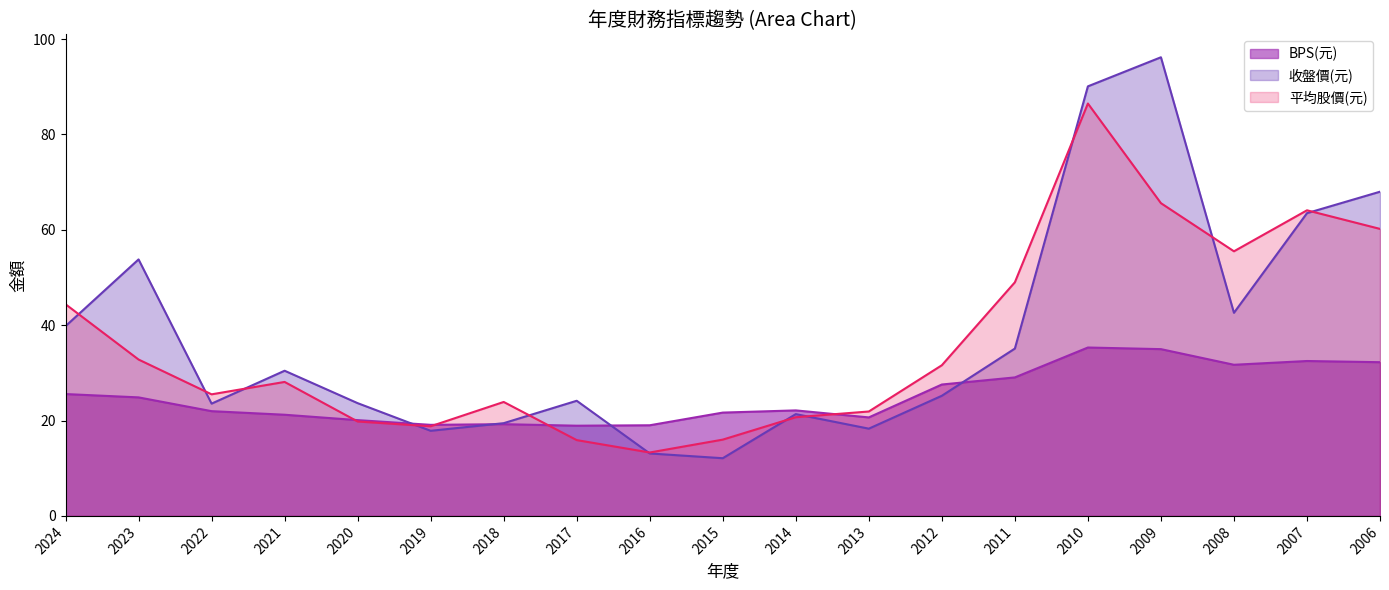

Which label corresponds to the smallest value in the chart?

2015